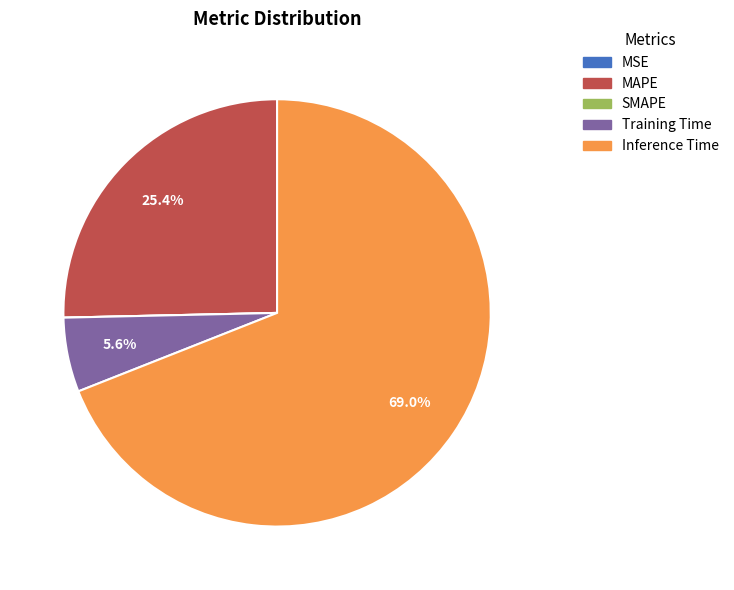

To the nearest percent, what is the difference between the largest and smallest slice percentages?

69%